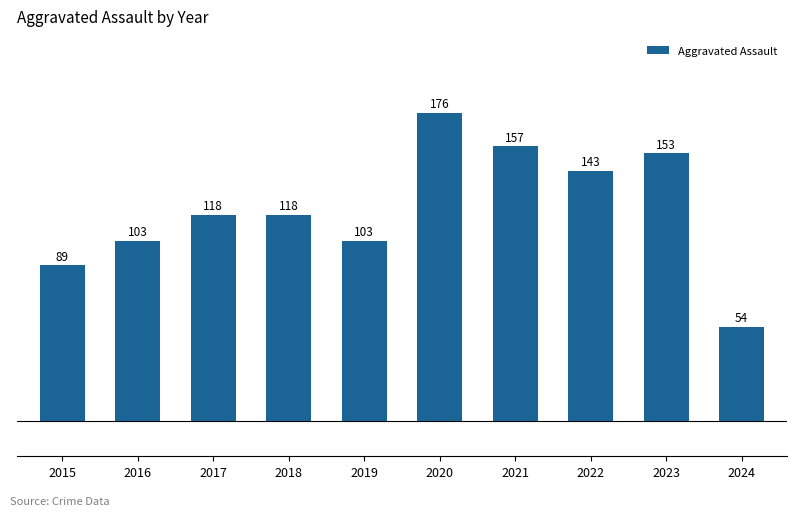

At which category does the chart reach its peak across all series?

2020